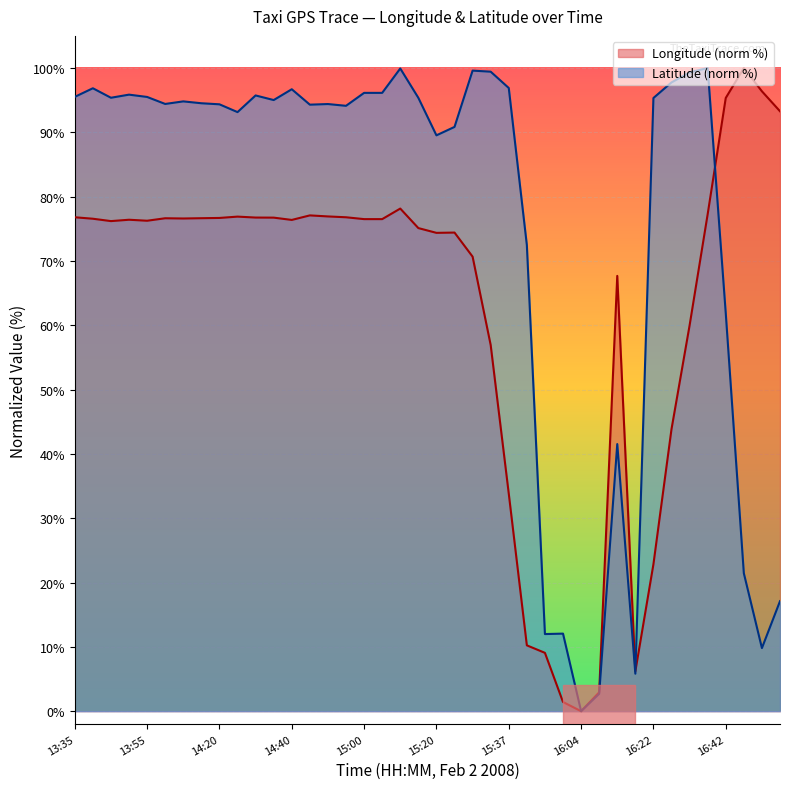

What is the spread (max minus min) of values at 14:10?

18.2